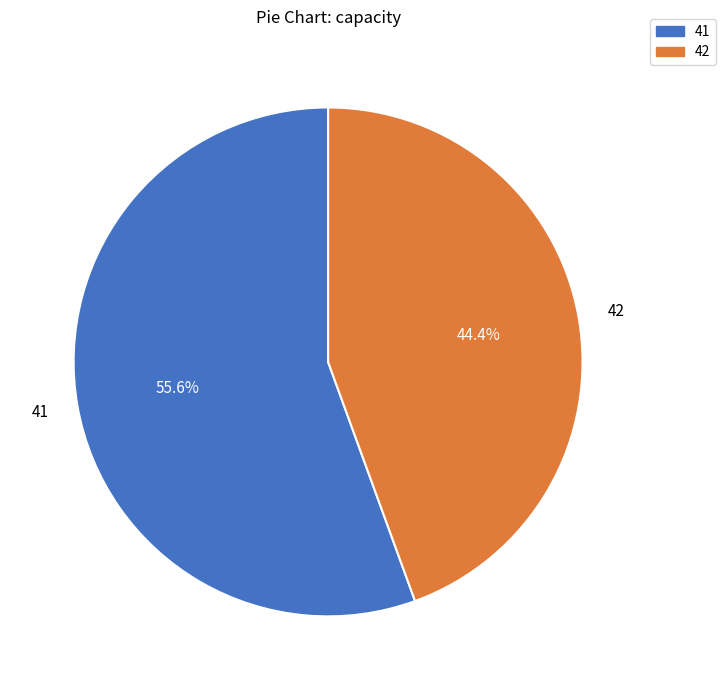

Between 42 and 41, which is larger?

41